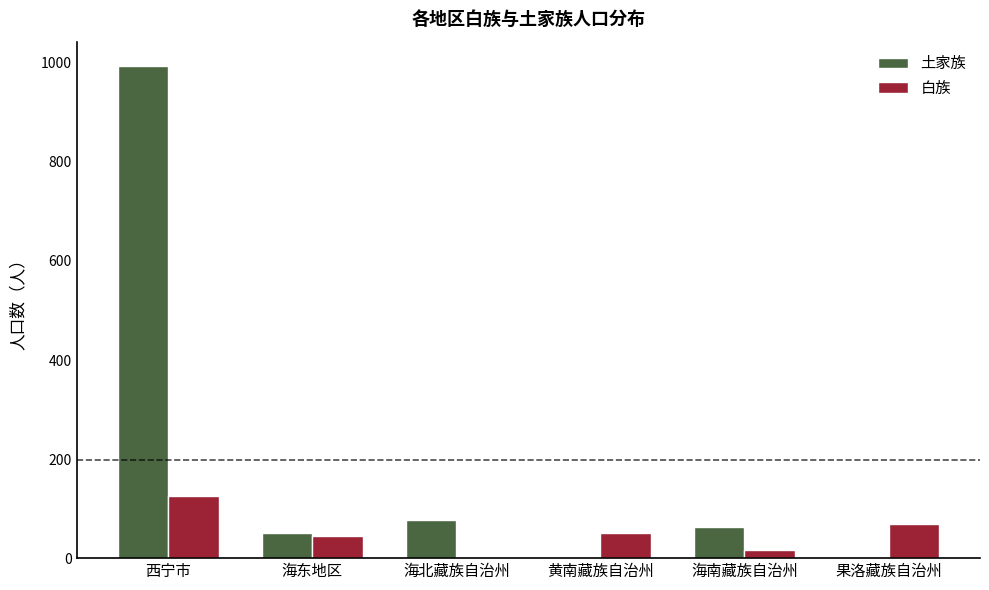

Reading left to right, what are all the values shown in this chart?

土家族: 993	51	76	3	63	3
白族: 125	44	3	50	17	68